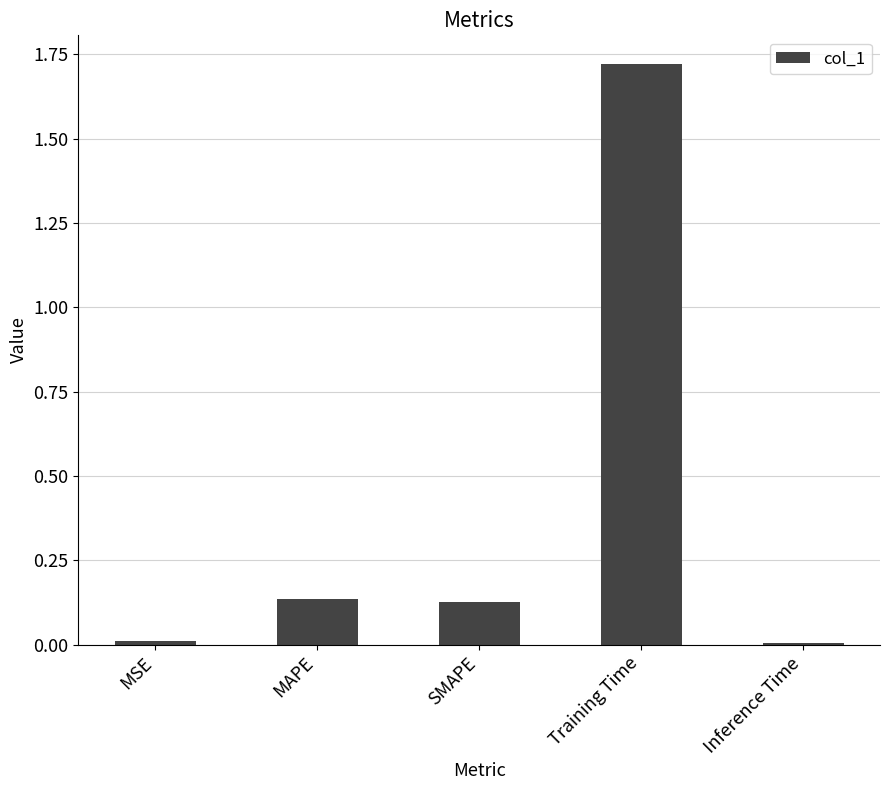

What position from the left is MAPE?

2